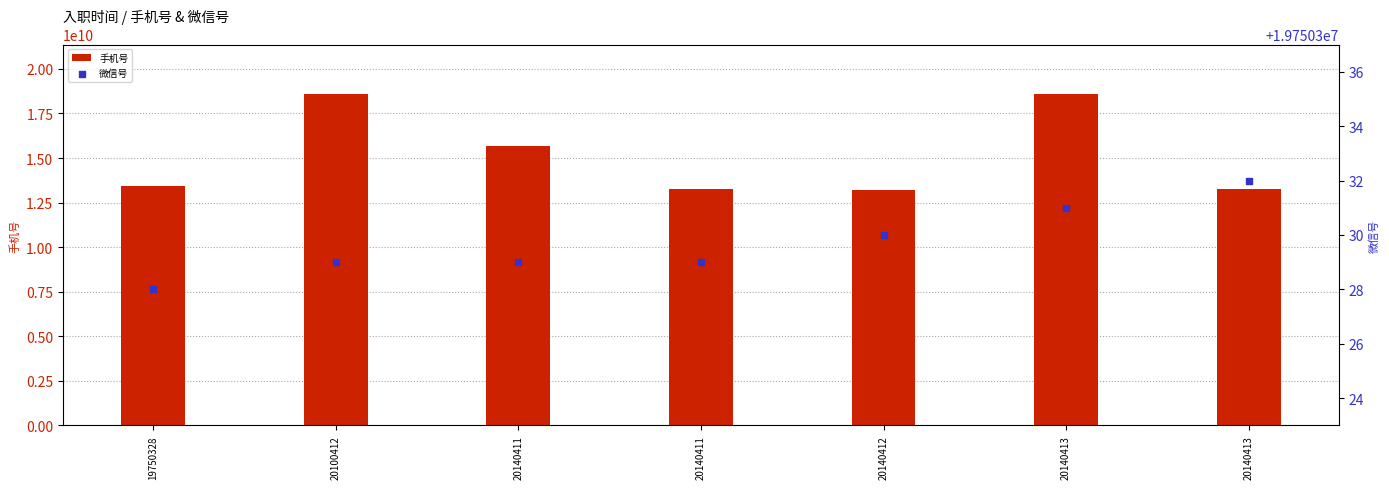

Which series has the widest spread of Y values?

手机号